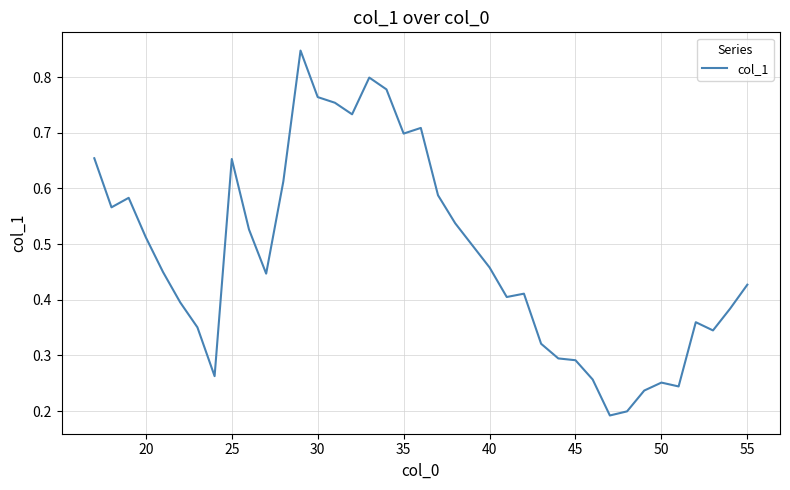

Reading right to left, what are all the values shown in this chart?

0.4	0.4	0.3	0.4	0.2	0.3	0.2	0.2	0.2	0.3	0.3	0.3	0.3	0.4	0.4	0.5	0.5	0.5	0.6	0.7	0.7	0.8	0.8	0.7	0.8	0.8	0.8	0.6	0.4	0.5	0.7	0.3	0.4	0.4	0.4	0.5	0.6	0.6	0.7